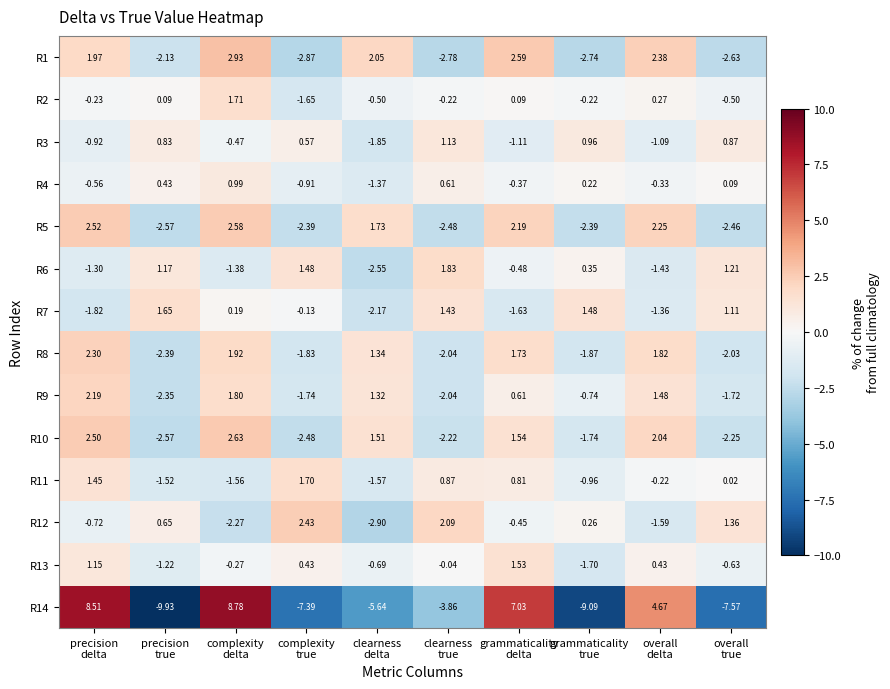

Count the number of categories in the chart.

10